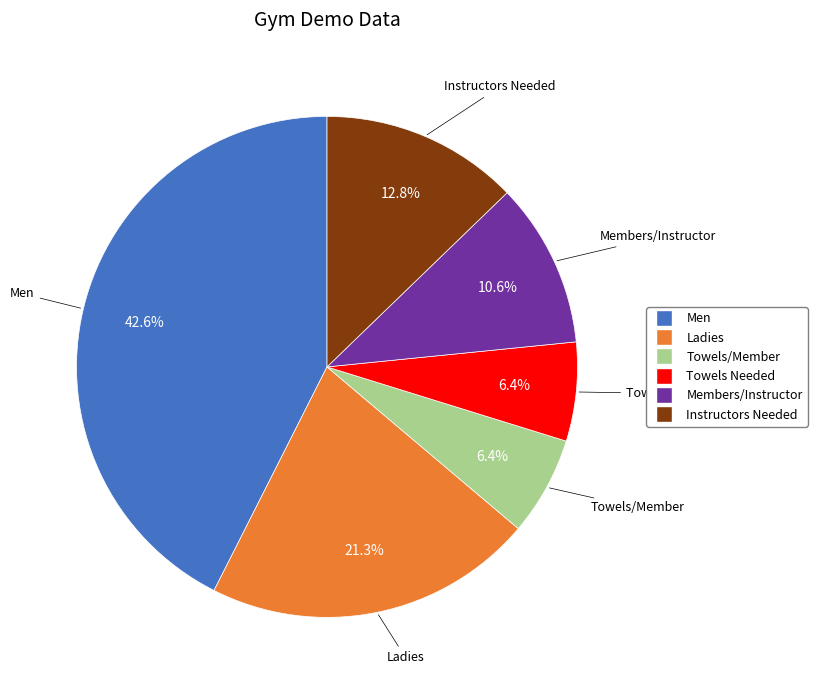

How many segments does this pie chart have?

6